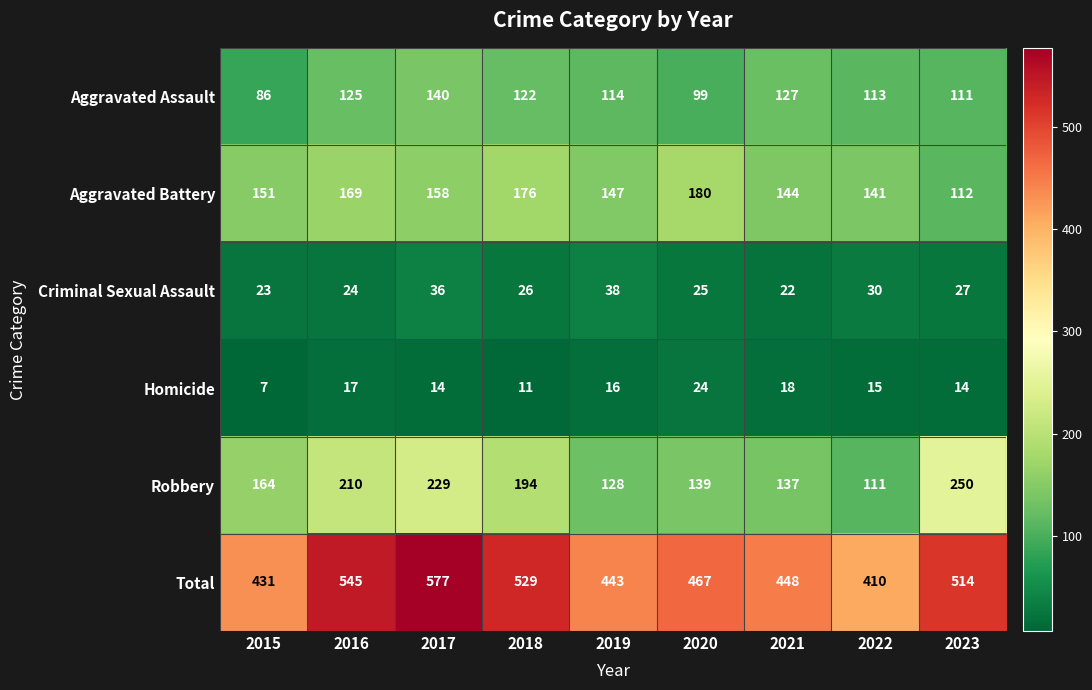

List the series in order of their peak value, lowest first.

Homicide, Criminal Sexual Assault, Aggravated Assault, Aggravated Battery, Robbery, Total